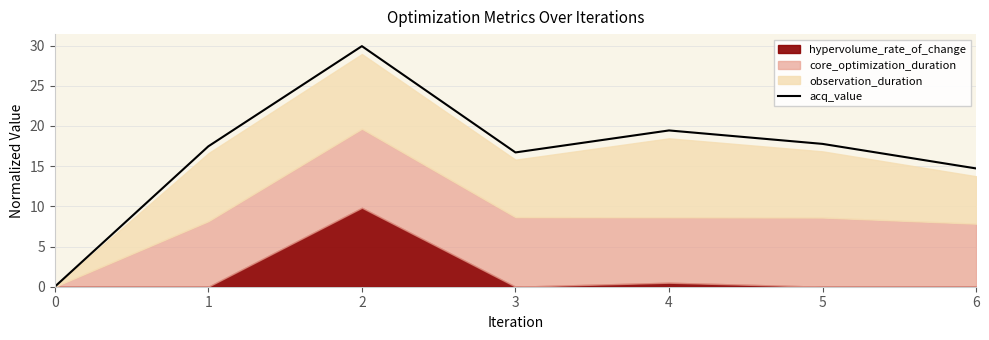

The value at 5 is 7.1. True or false?

False